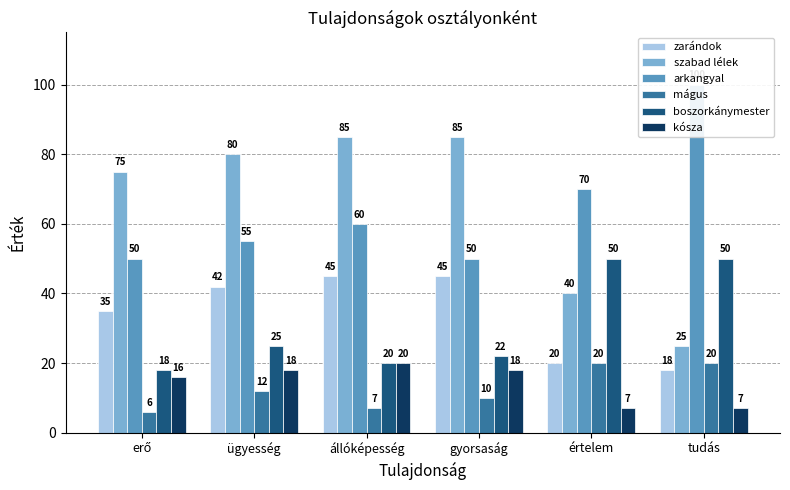

Reading right to left, extract all data points from this chart.

zarándok: tudás=18	értelem=20	gyorsaság=45	állóképesség=45	ügyesség=42	erő=35
szabad lélek: tudás=25	értelem=40	gyorsaság=85	állóképesség=85	ügyesség=80	erő=75
arkangyal: tudás=100	értelem=70	gyorsaság=50	állóképesség=60	ügyesség=55	erő=50
mágus: tudás=20	értelem=20	gyorsaság=10	állóképesség=7	ügyesség=12	erő=6
boszorkánymester: tudás=50	értelem=50	gyorsaság=22	állóképesség=20	ügyesség=25	erő=18
kósza: tudás=7	értelem=7	gyorsaság=18	állóképesség=20	ügyesség=18	erő=16